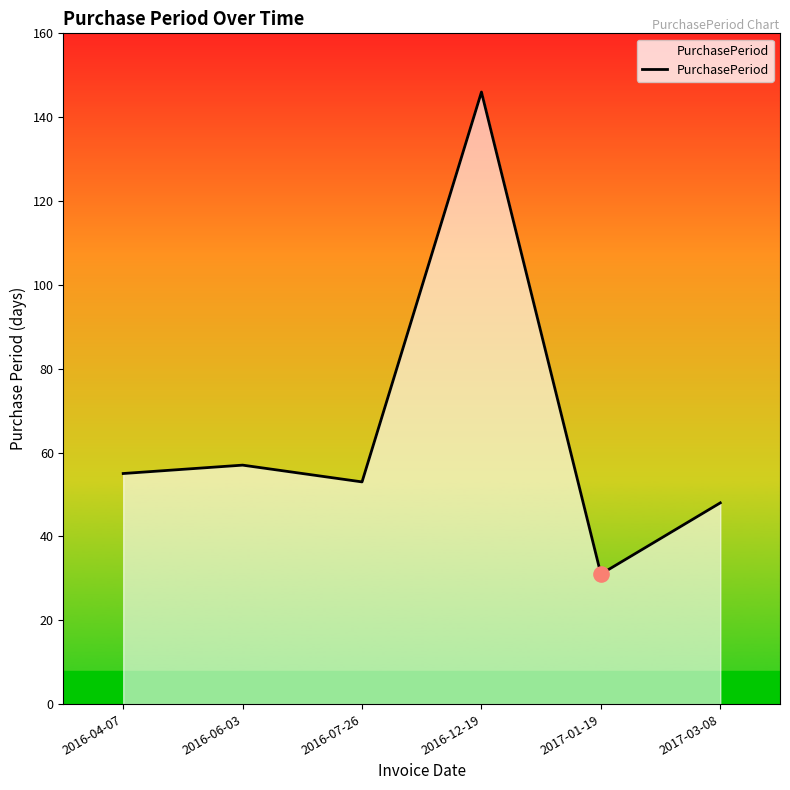

What is the ratio of the value at 2016-06-03 to the value at 2017-03-08?

1.2